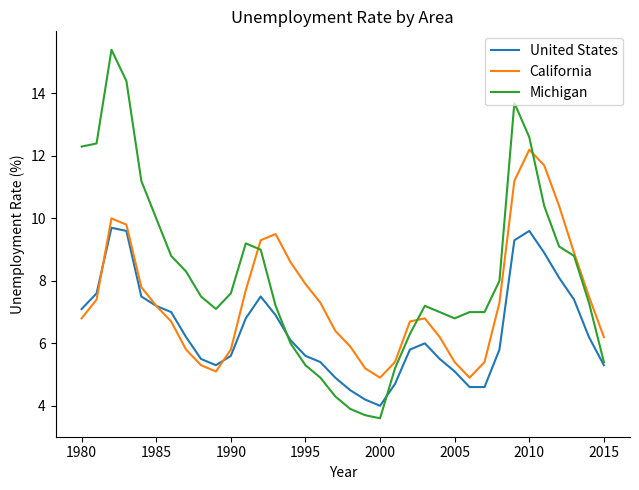

What are all the series names shown in the legend?

United States, California, Michigan